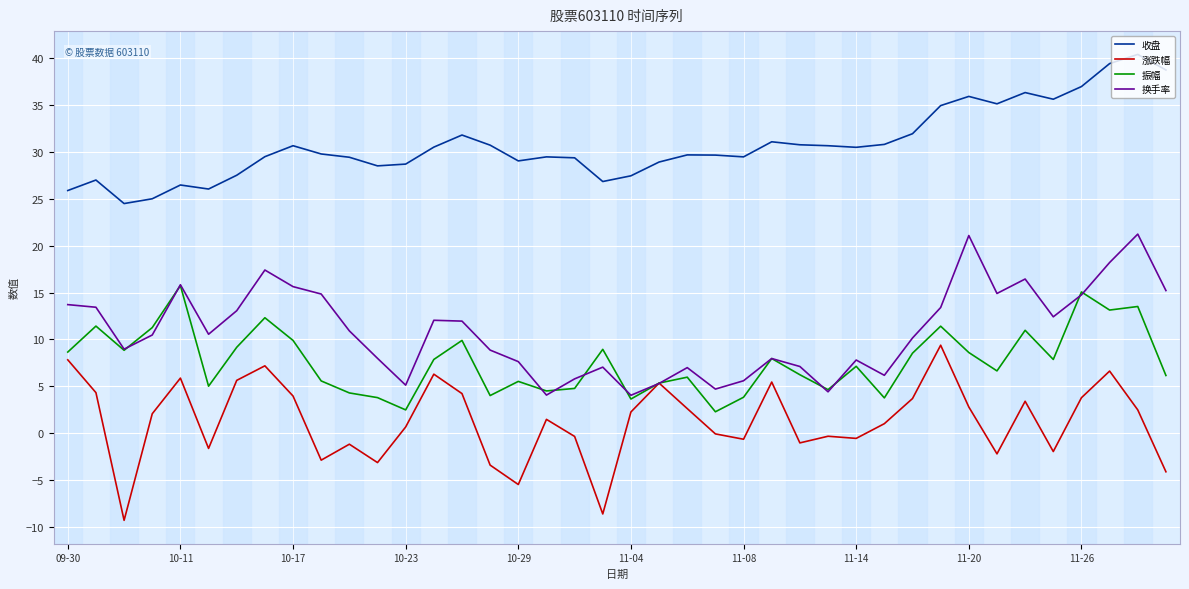

What is the minimum value for 涨跌幅?

-9.3